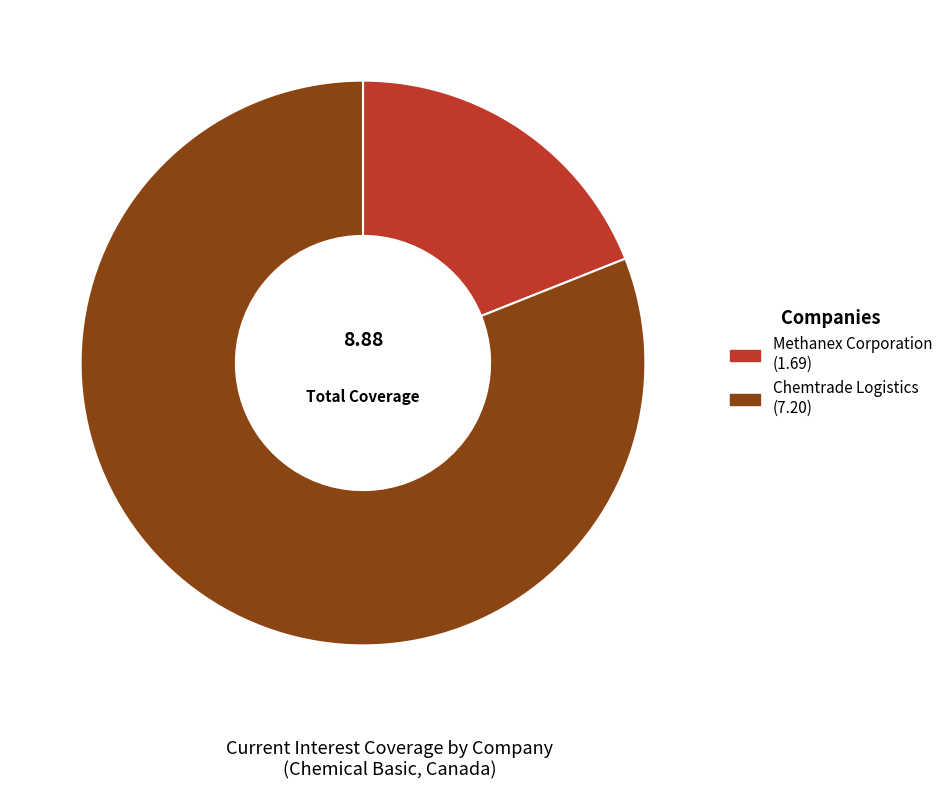

Is there any slice that represents more than half of the pie?

Yes